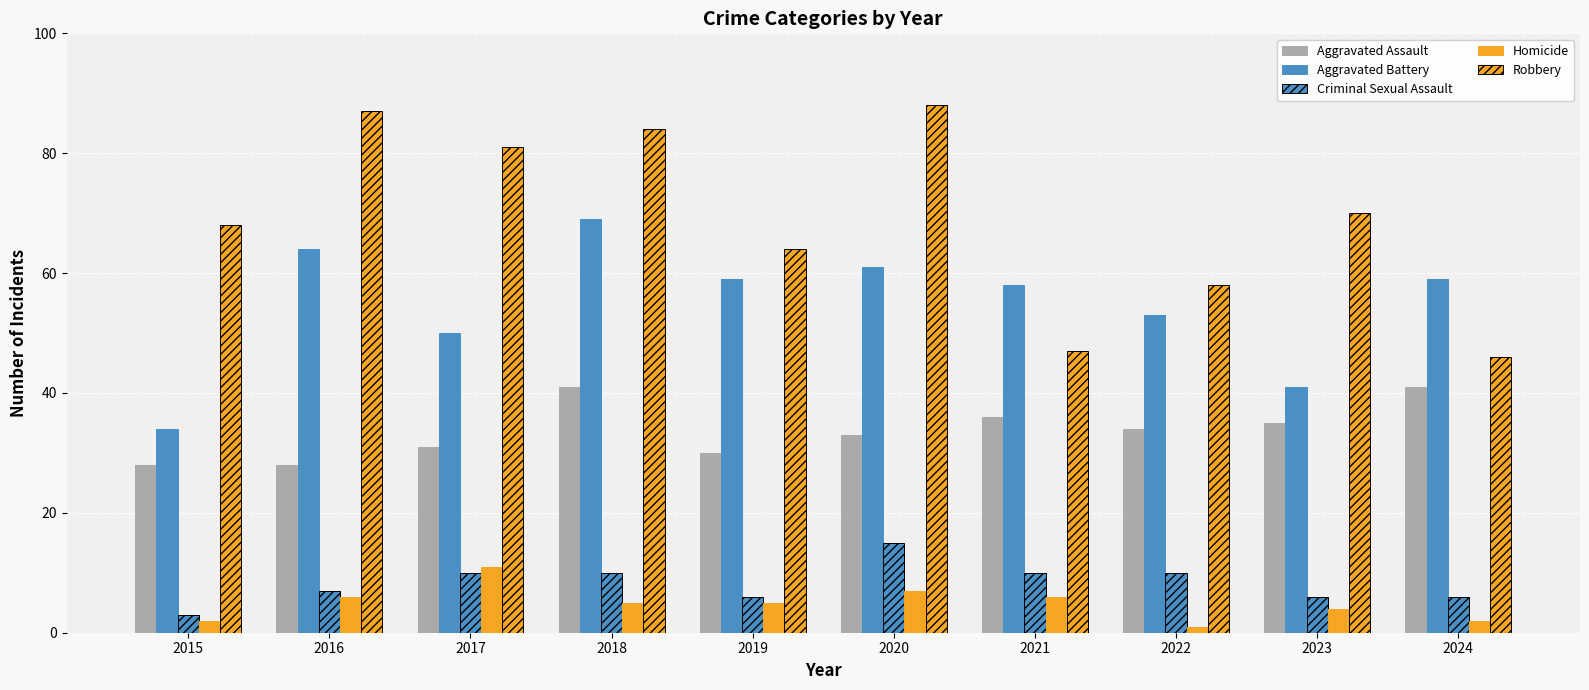

Are the bars grouped side by side (vs. stacked)?

Yes